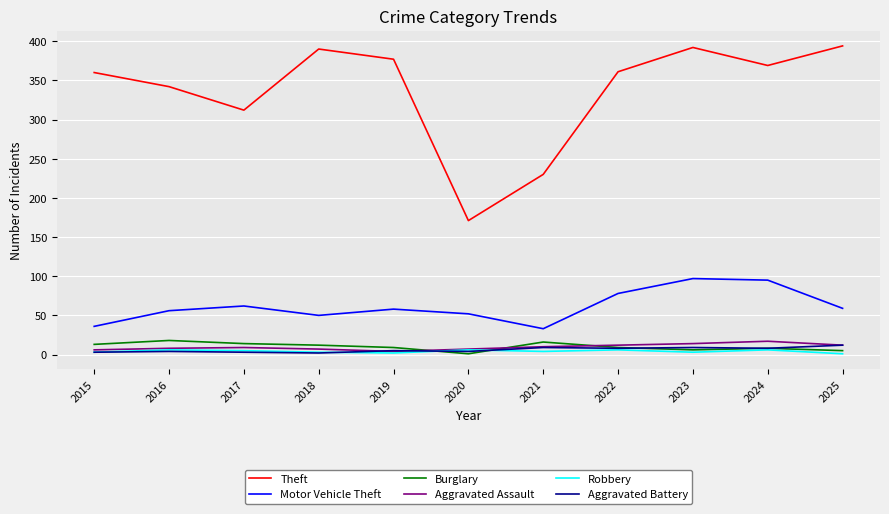

Which series has the widest spread of values?

Theft